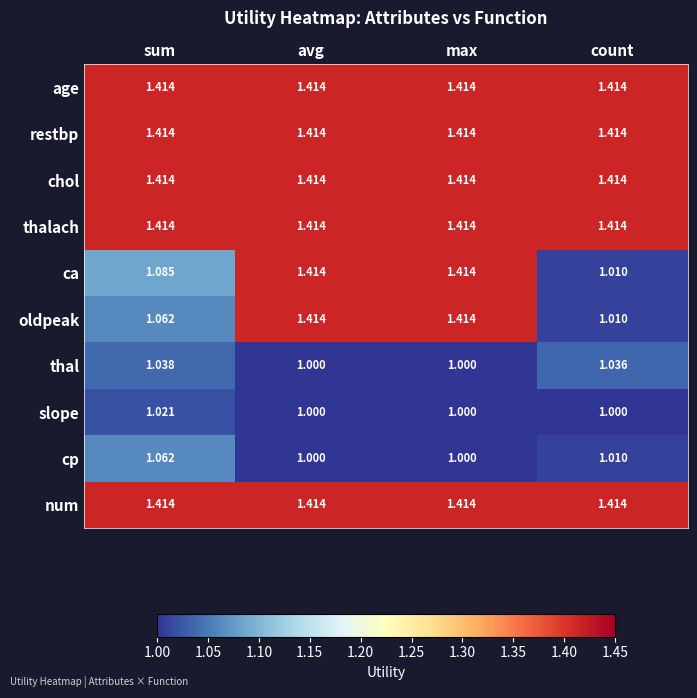

How many series are shown in this chart?

10